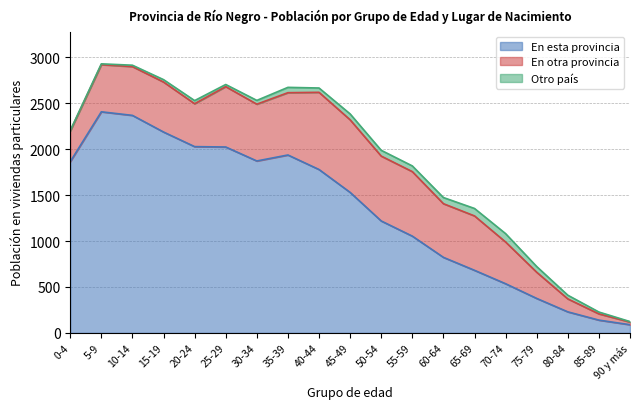

Which category has the lowest value in the En esta provincia series?

90 y más